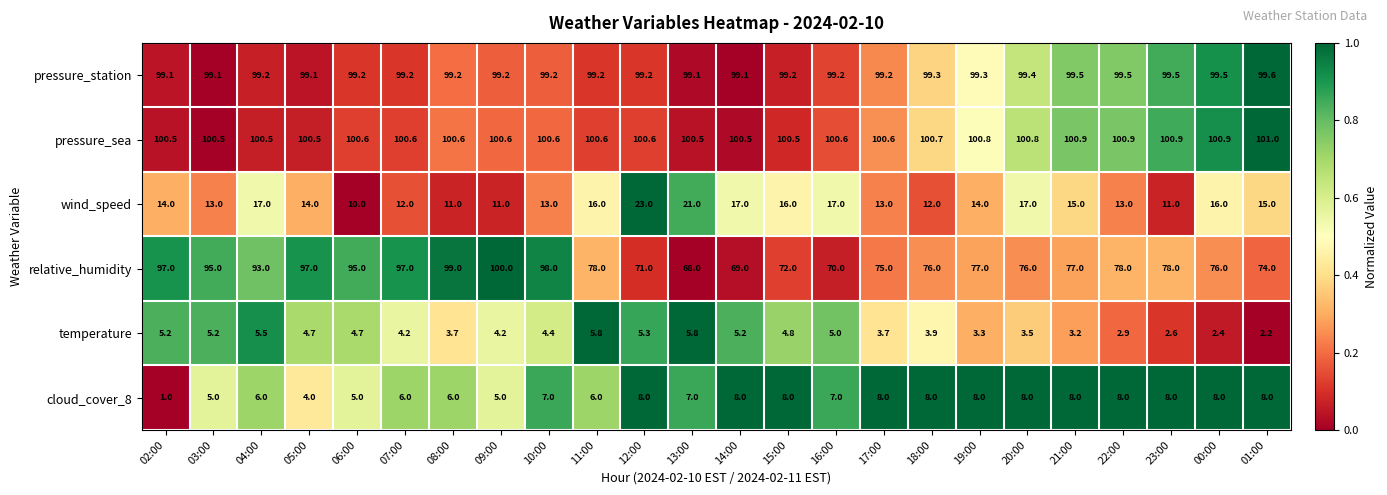

What is the spread (max minus min) of values at 18:00?

96.8